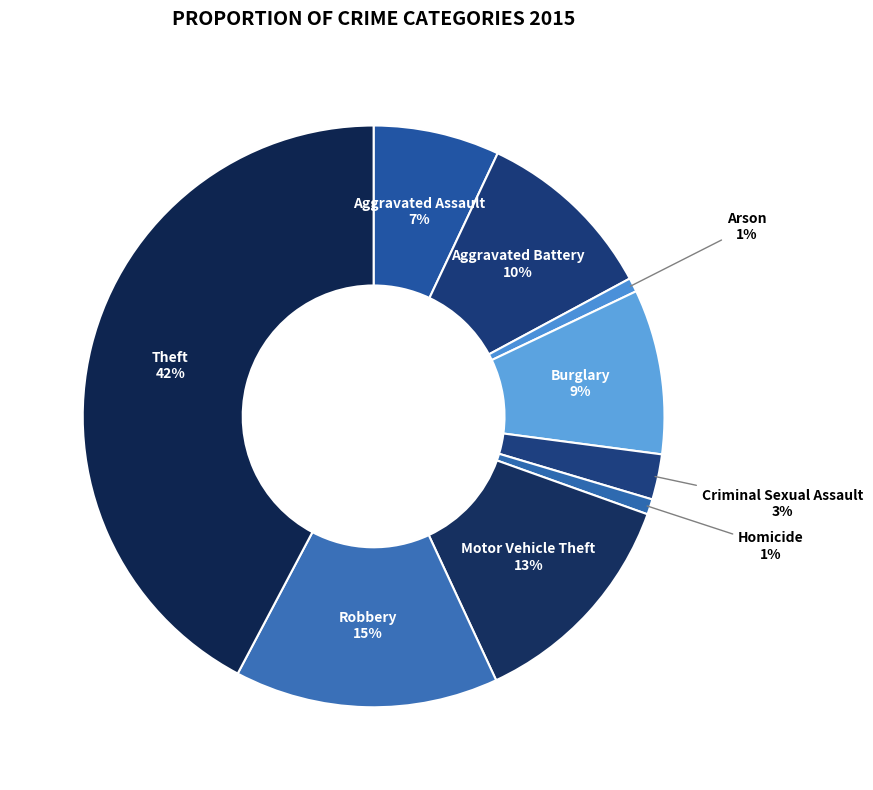

Rank the categories by value from highest to lowest.

Theft, Robbery, Motor Vehicle Theft, Aggravated Battery, Burglary, Aggravated Assault, Criminal Sexual Assault, Homicide, Arson